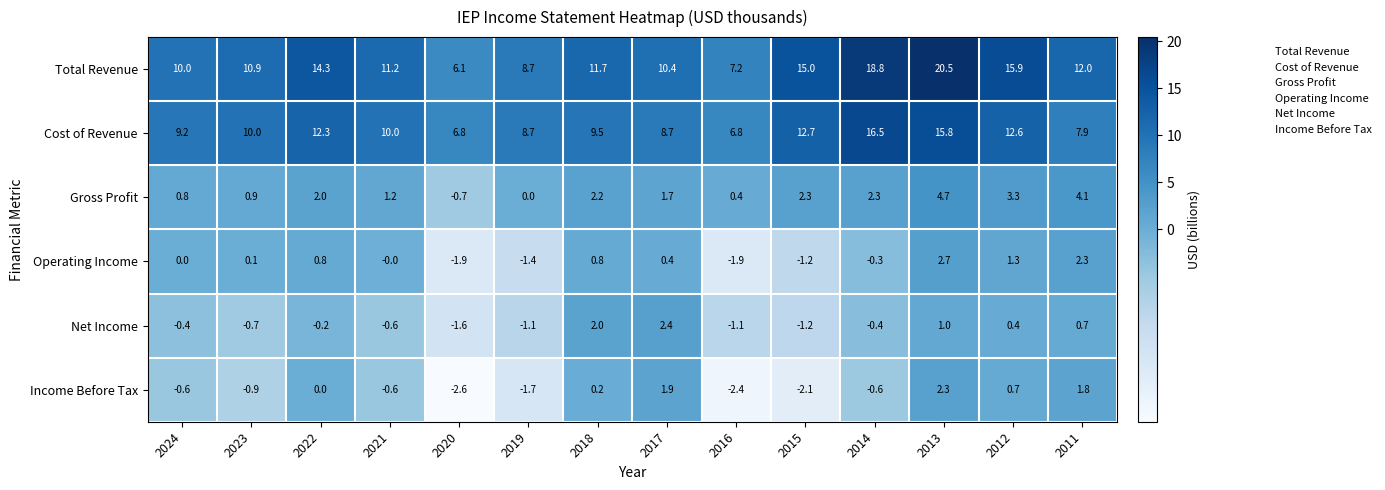

At how many categories does at least one series exceed 4?

14